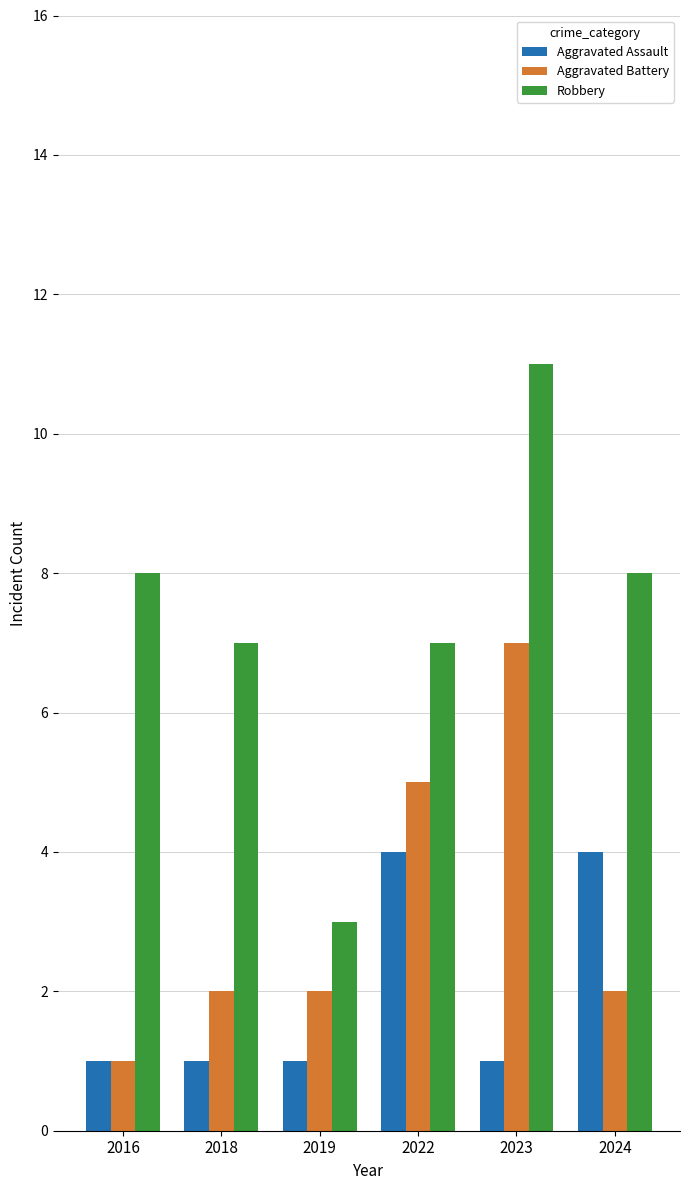

List the series in order of their overall mean, lowest first.

Aggravated Assault, Aggravated Battery, Robbery